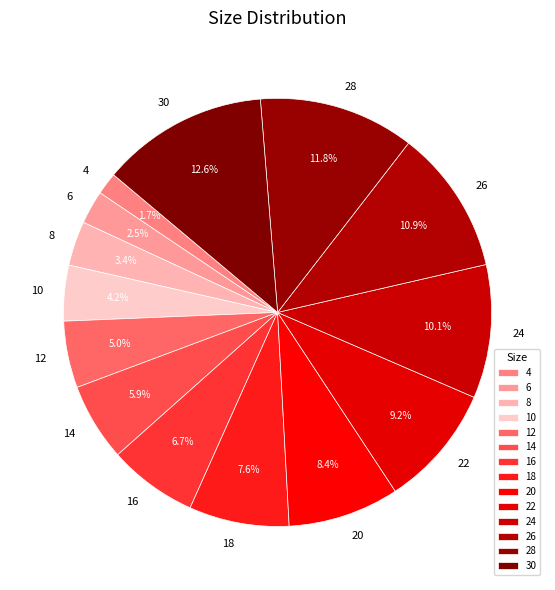

Which has a higher value, 26 or 14?

26